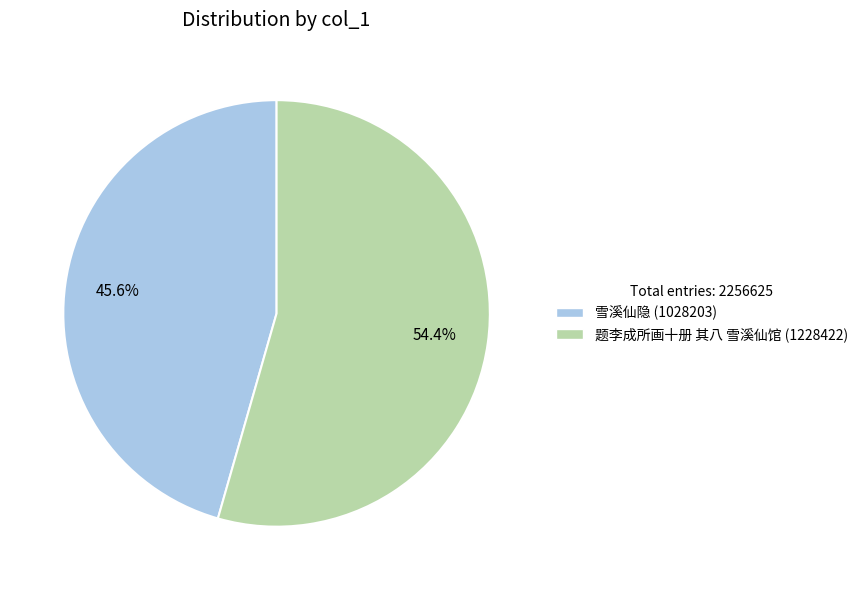

Which slice is the smallest?

雪溪仙隐